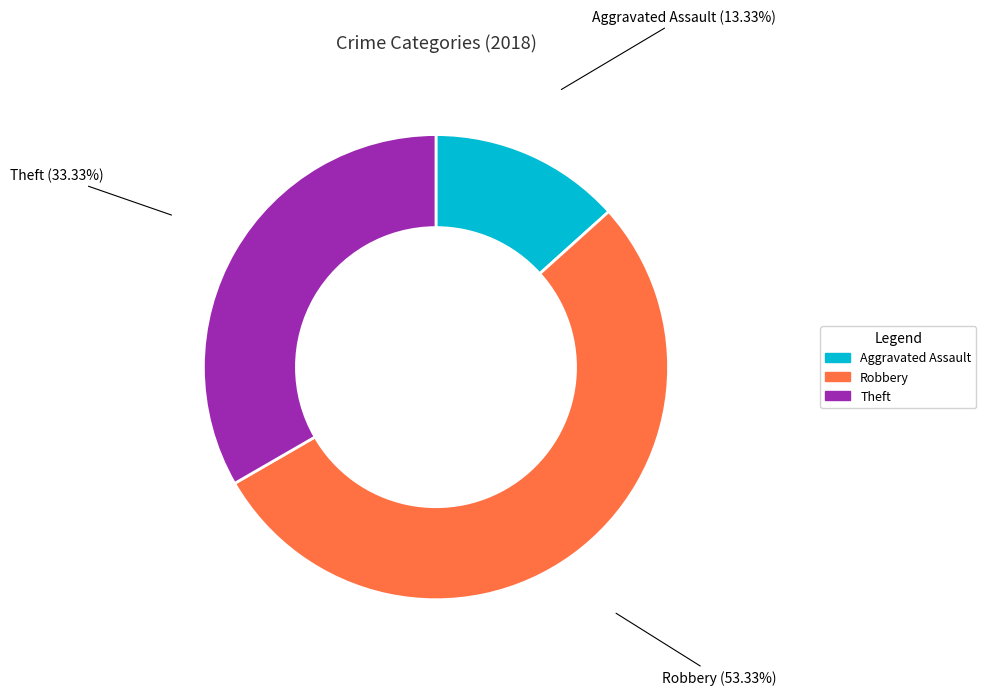

Is it true that Robbery is 42% of the pie?

False